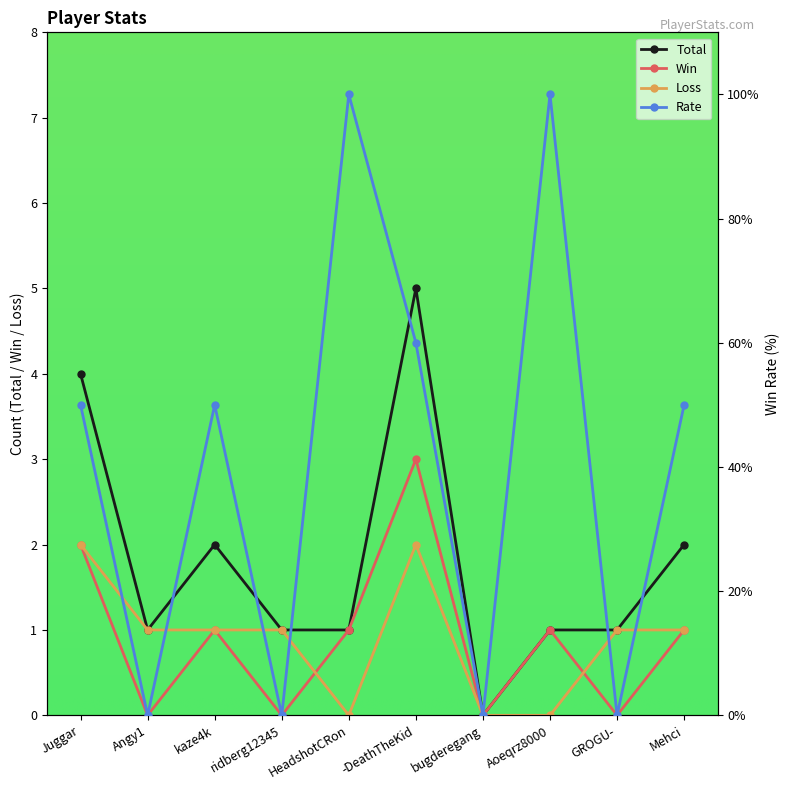

Count the Loss values in the range 0 to 1.

8